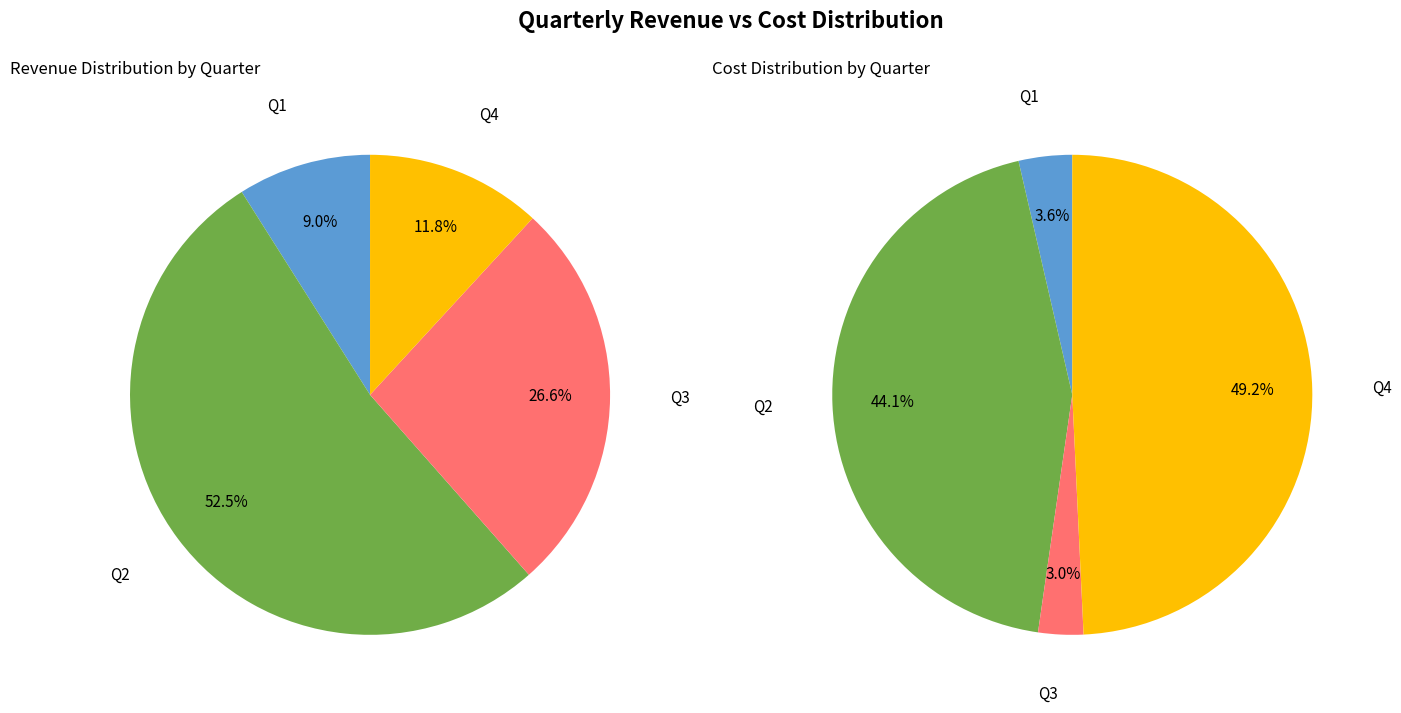

Rank the series by their maximum value, from highest to lowest.

Cost, Revenue